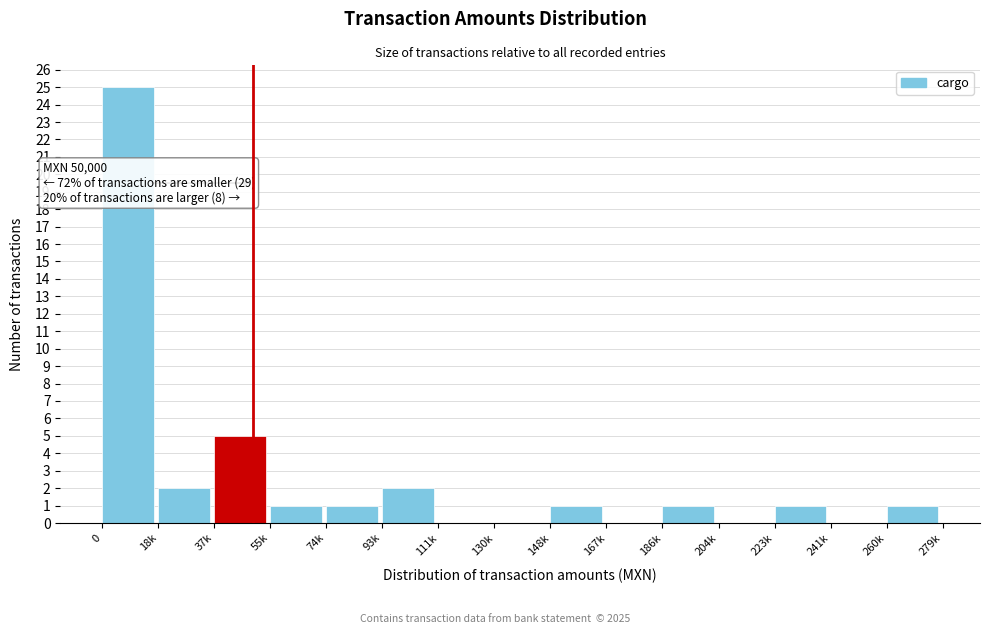

Reading right to left, what are all the values shown in this chart?

260k=1	241k=0	223k=1	204k=0	186k=1	167k=0	148k=1	130k=0	111k=0	93k=2	74k=1	55k=1	37k=5	18k=2	0=25